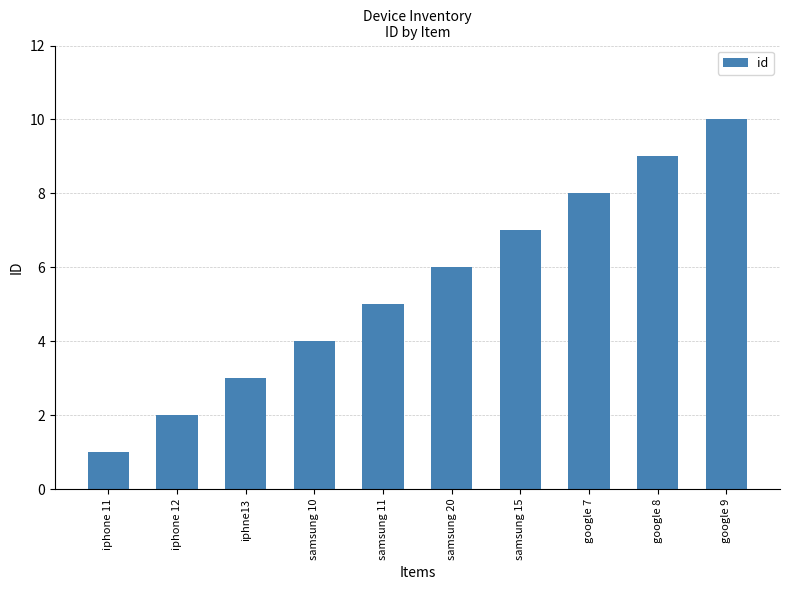

The chart shows a value of 2 at samsung 20. True or false?

False